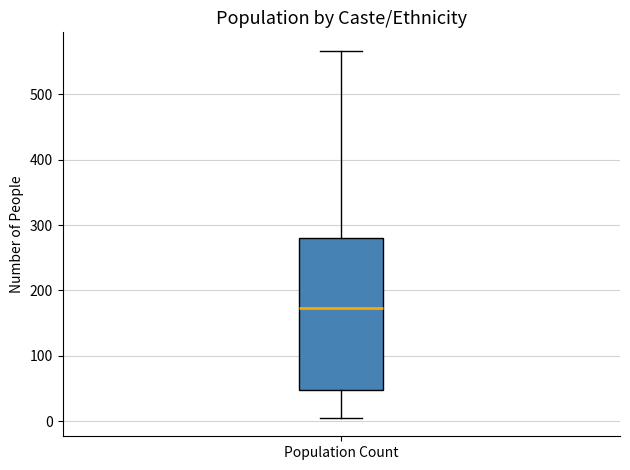

Transcribe this box plot: give where the median line is, the range the box spans, and where the two whiskers end, as read against the y-axis. The values are not printed on the chart, so give them approximately, as read against the axis.

median 170, box 50 to 280, whiskers 10 to 570